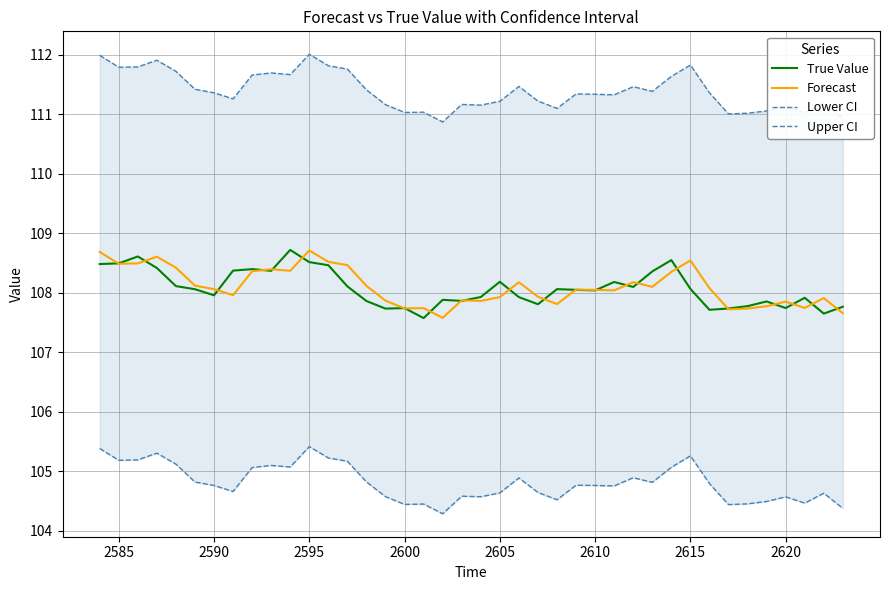

Is the value of Forecast at 2595 greater than the value of True Value at 2585?

Yes